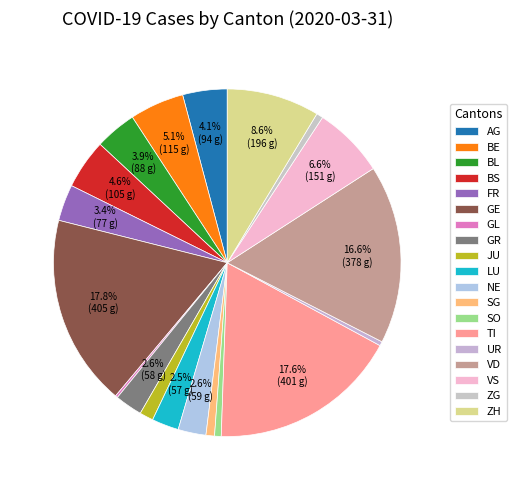

Rank the categories by value from highest to lowest.

GE, TI, VD, ZH, VS, BE, BS, AG, BL, FR, NE, GR, LU, JU, SG, SO, ZG, UR, GL